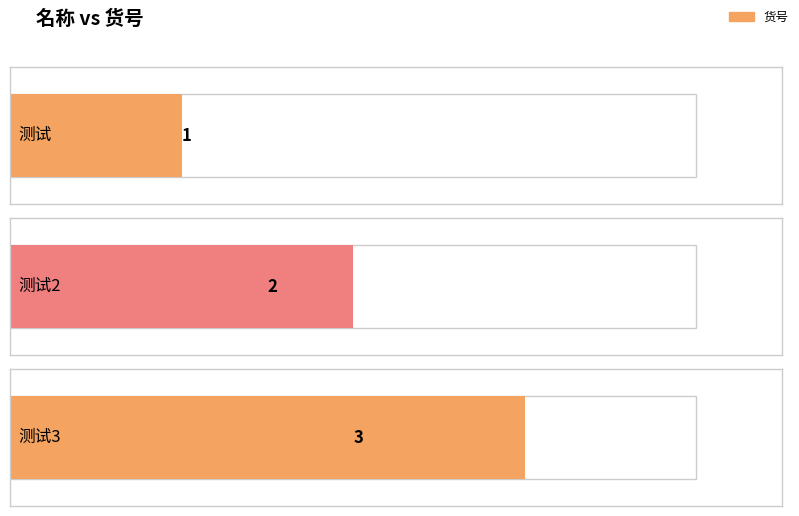

Which category has the lowest value across all series?

测试